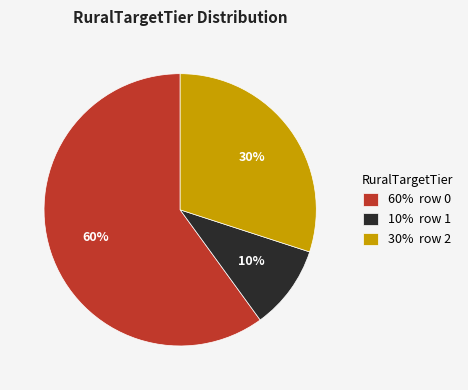

Which slice is the smallest?

10% row 1